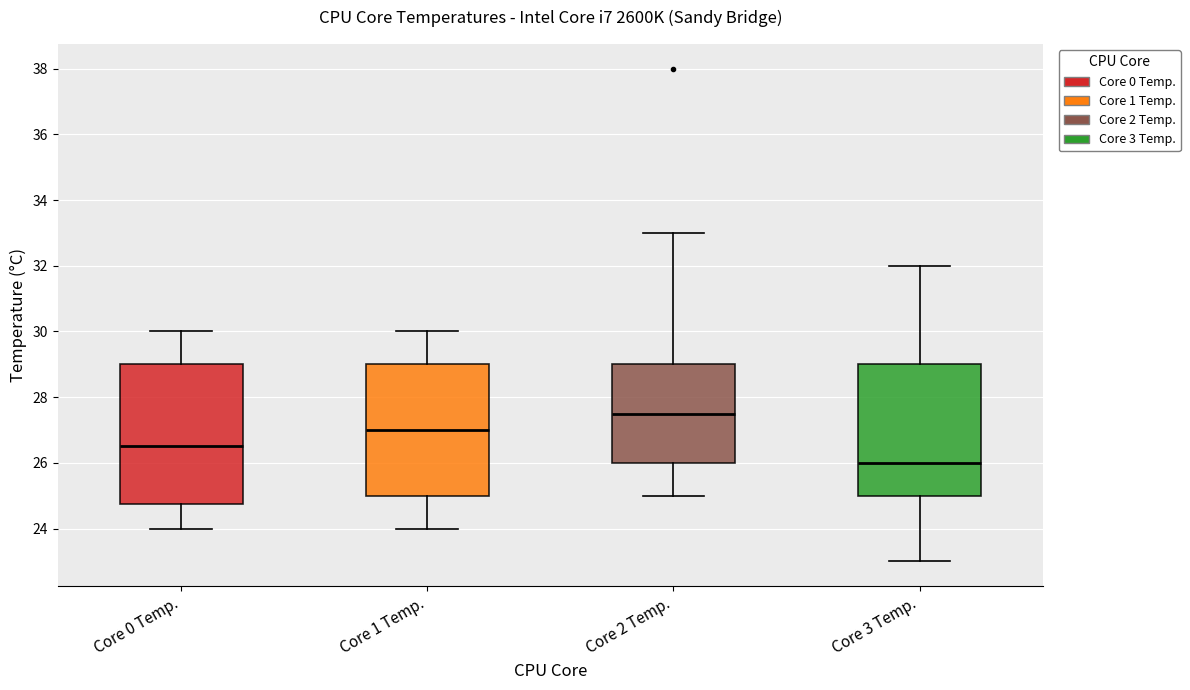

Where does the median line of the box for Core 0 Temp. sit on the y-axis? The values are not printed on the chart, so give them approximately, as read against the axis.

26.6